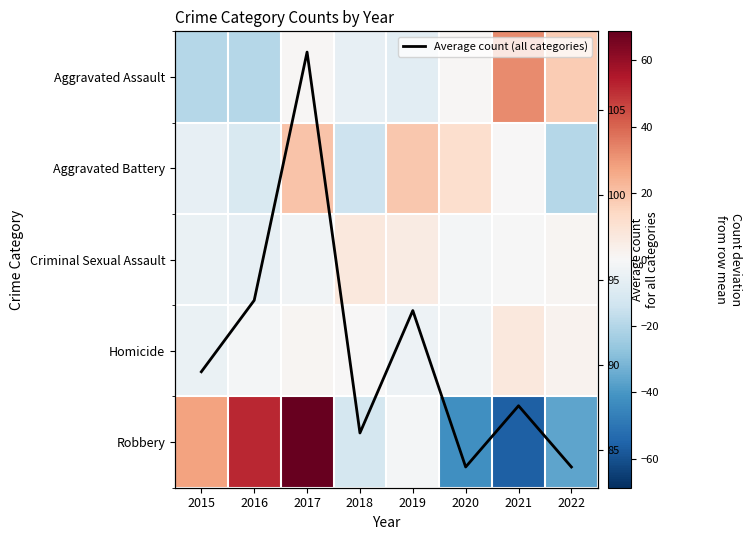

At which category is the sum across all series the highest?

2017